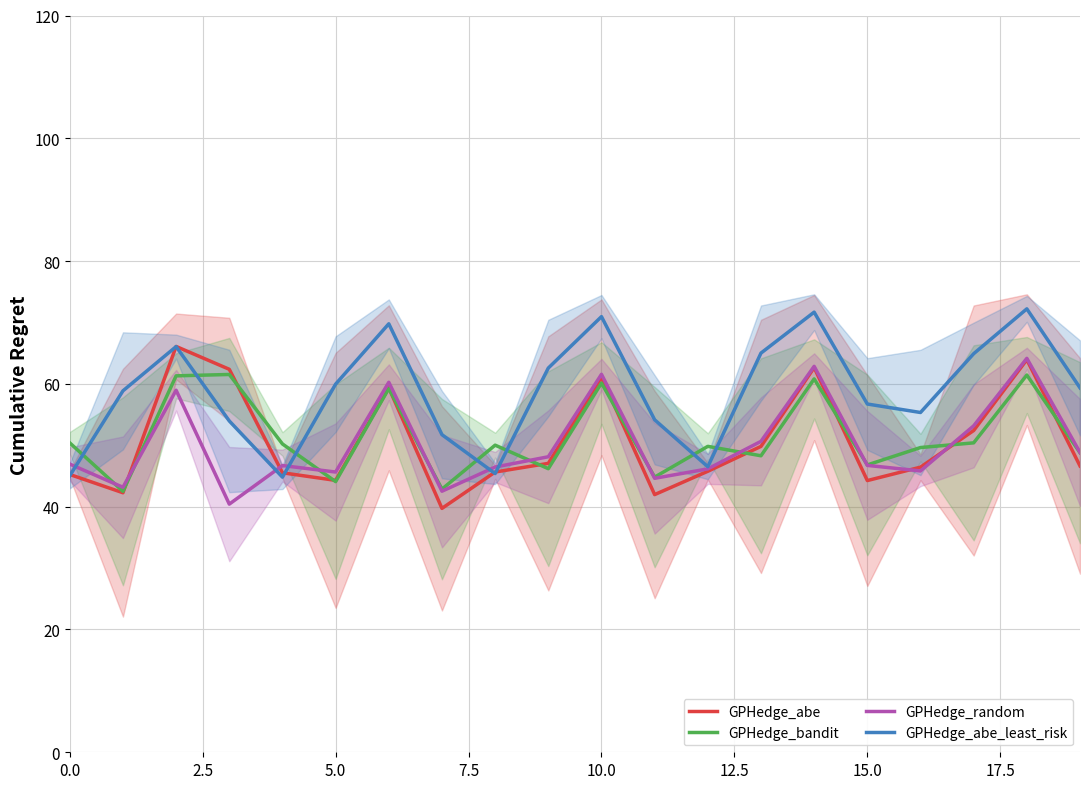

Is it true that GPHedge_random equals 103.2 at 10.0?

False